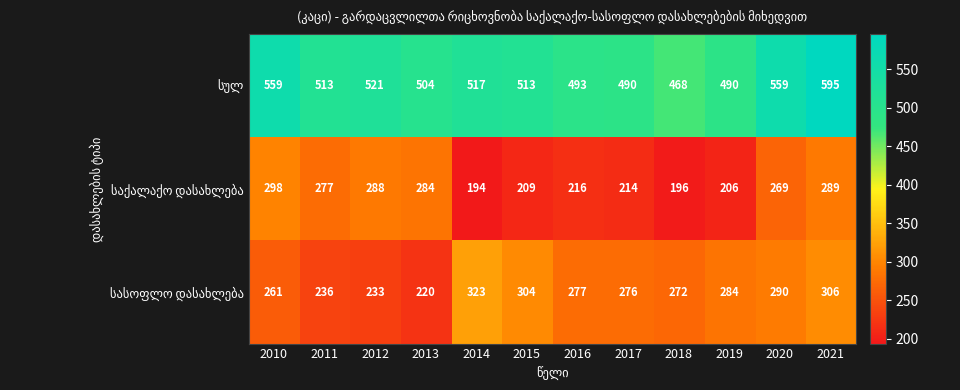

What is the minimum value shown in the chart?

194